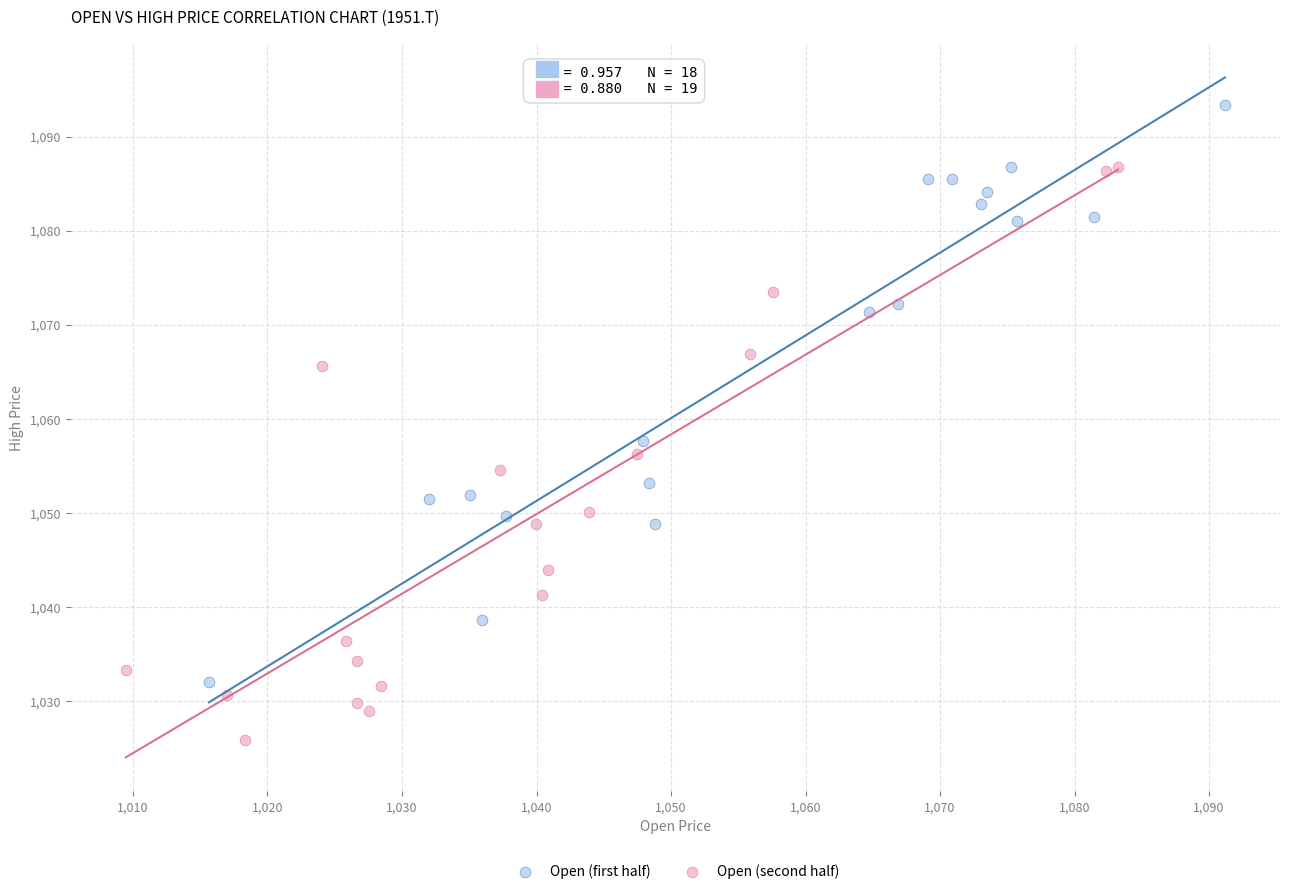

Which series reaches the minimum Y coordinate?

Open (second half)